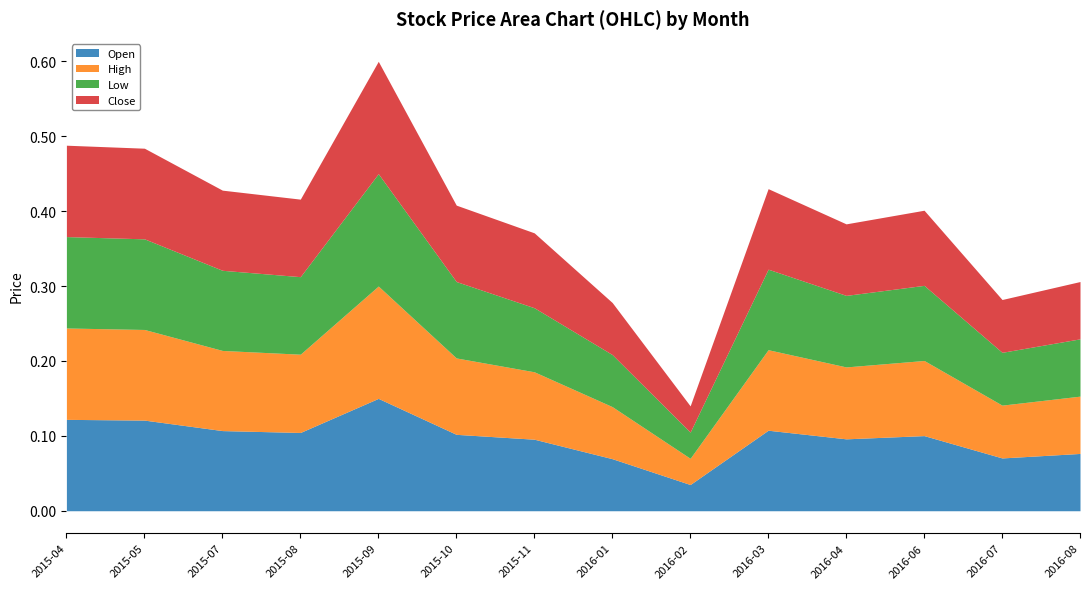

Reading left to right, what are all the values shown in this chart?

Open: 0.1	0.1	0.1	0.1	0.1	0.1	0.1	0.1	0.0	0.1	0.1	0.1	0.1	0.1
High: 0.1	0.1	0.1	0.1	0.1	0.1	0.1	0.1	0.0	0.1	0.1	0.1	0.1	0.1
Low: 0.1	0.1	0.1	0.1	0.1	0.1	0.1	0.1	0.0	0.1	0.1	0.1	0.1	0.1
Close: 0.1	0.1	0.1	0.1	0.1	0.1	0.1	0.1	0.0	0.1	0.1	0.1	0.1	0.1